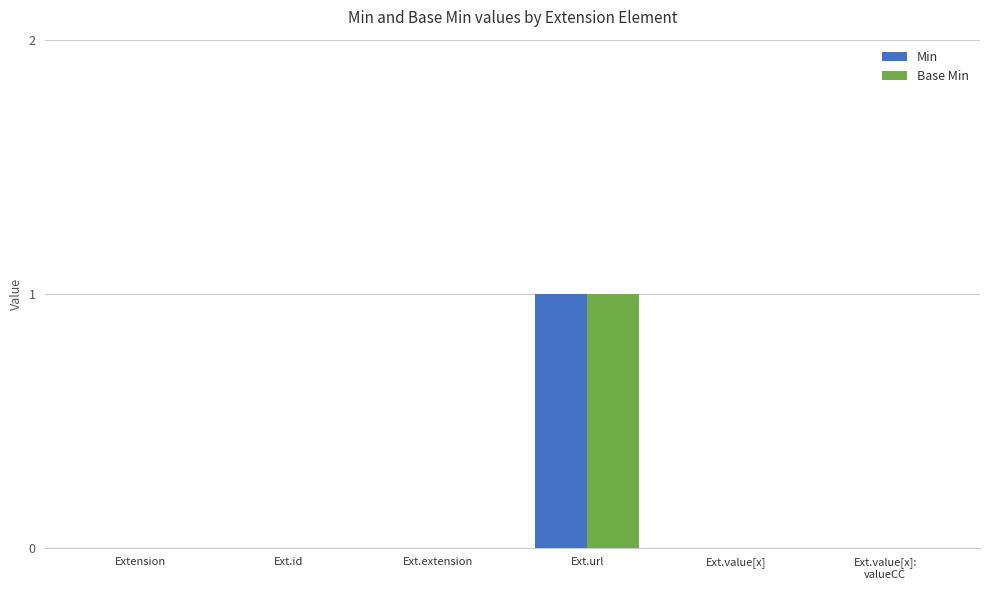

Which category has the highest value in the Base Min series?

Ext.url